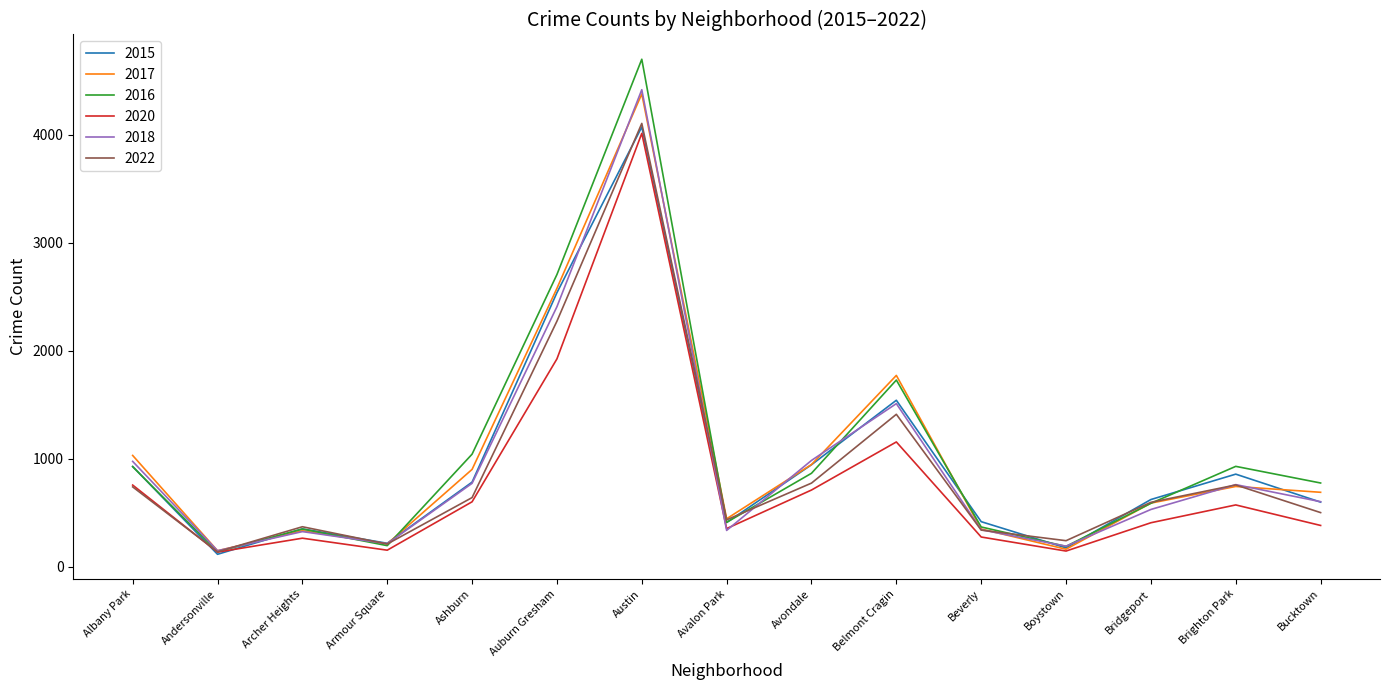

At which label is 2015 closest to 2093?

Auburn Gresham